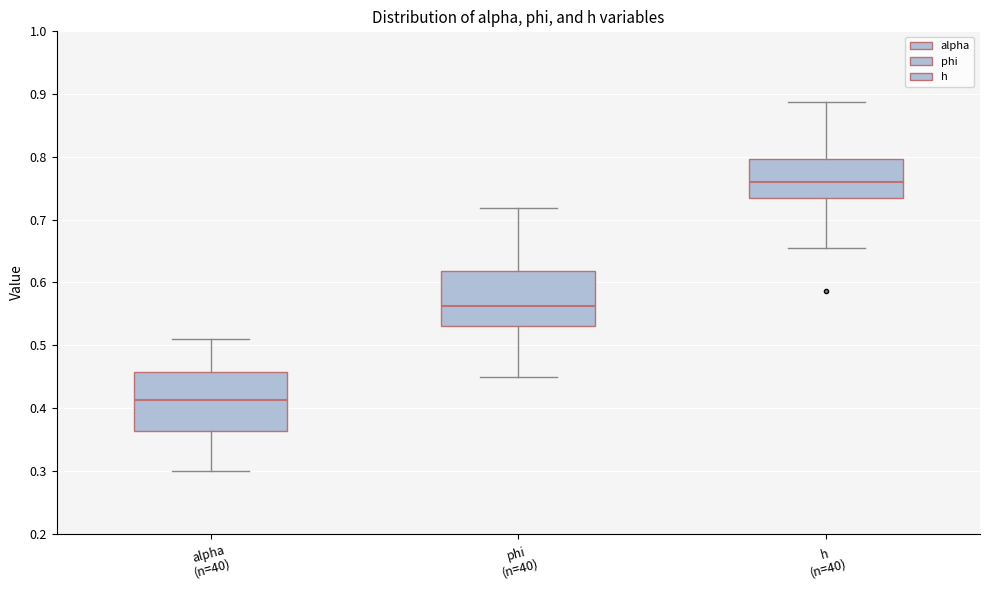

Reading left to right, transcribe this box plot: for each box, give where its median line is, the range the box spans, and where its two whiskers end, as read against the y-axis. The values are not printed on the chart, so give them approximately, as read against the axis.

alpha (n=40): median 0.41, box 0.36 to 0.46, whiskers 0.30 to 0.51
phi (n=40): median 0.56, box 0.53 to 0.62, whiskers 0.45 to 0.72
h (n=40): median 0.76, box 0.73 to 0.80, whiskers 0.66 to 0.89